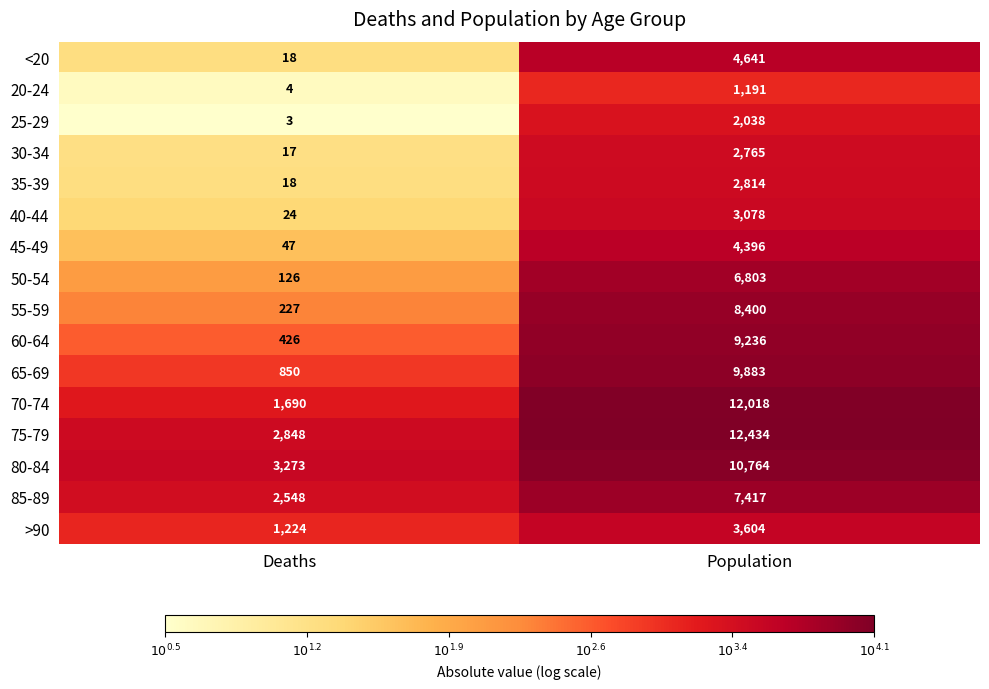

What is the difference between the highest and lowest values at Population?

11243